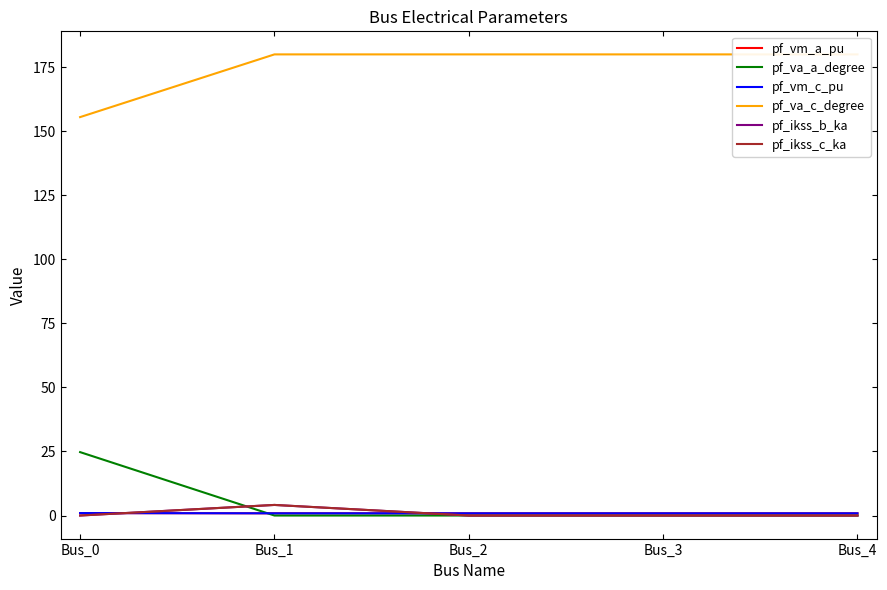

Is this an area chart (filled region under the line)?

No